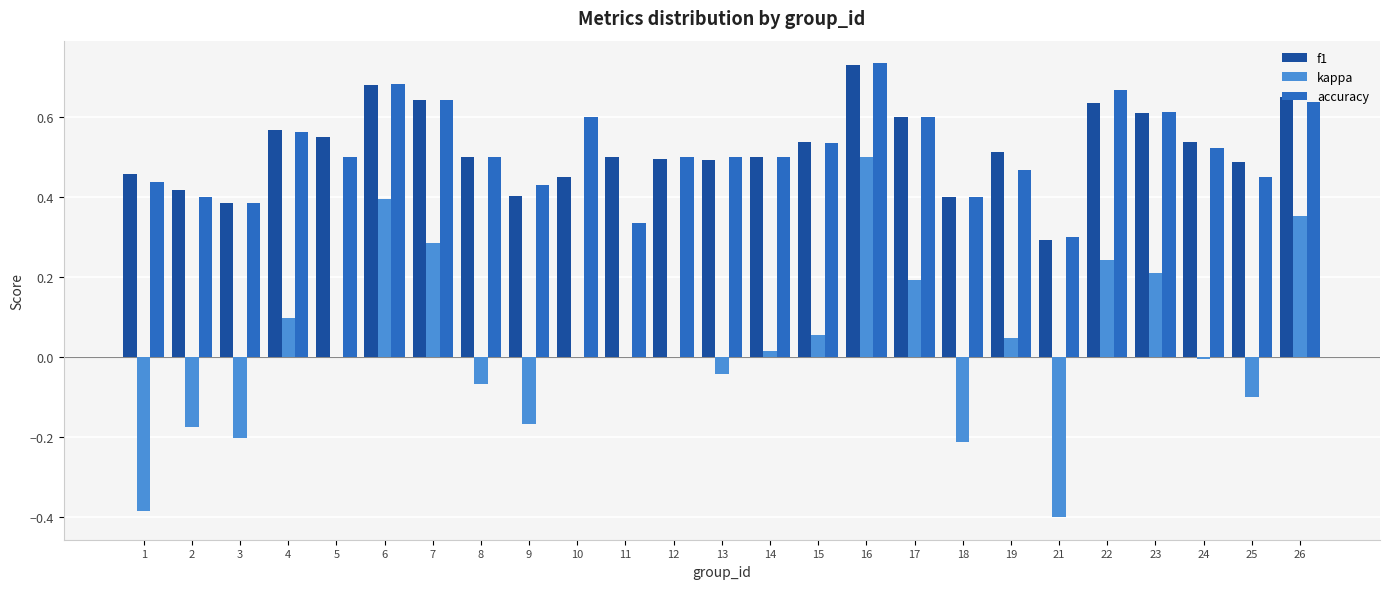

What is the sum of all accuracy values?

12.9